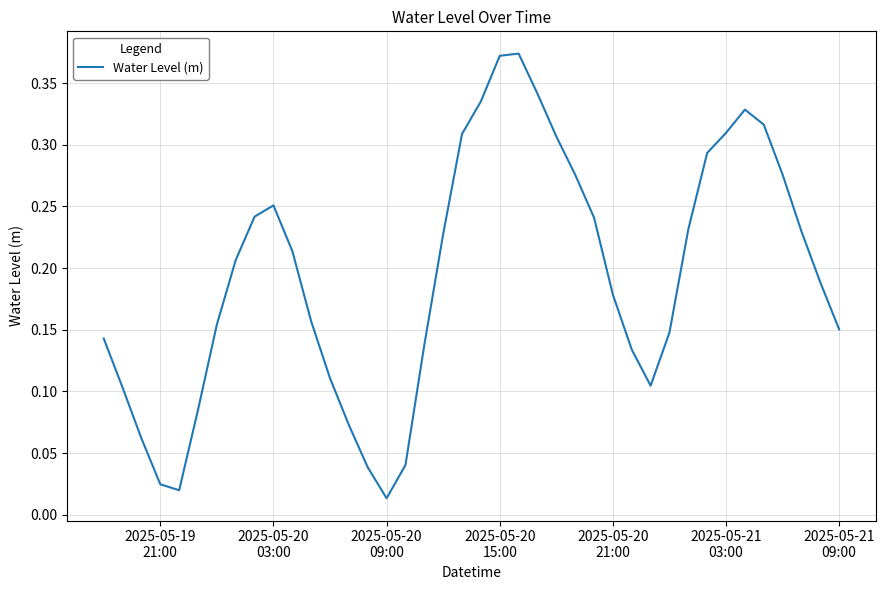

Which label corresponds to the smallest value in the chart?

2025-05-20
09:00